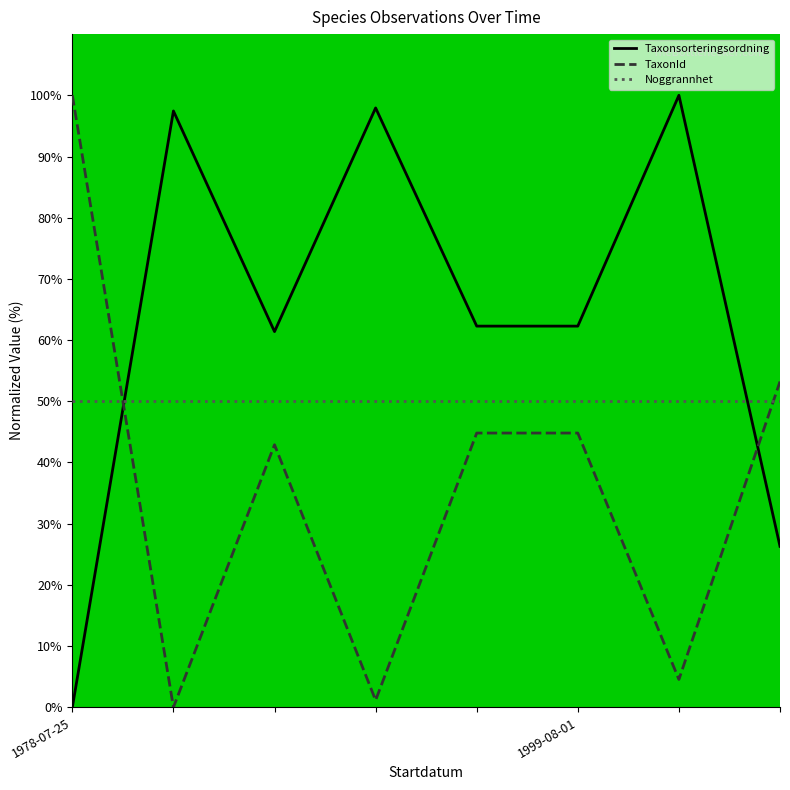

What are all the series names shown in the legend?

Taxonsorteringsordning, TaxonId, Noggrannhet